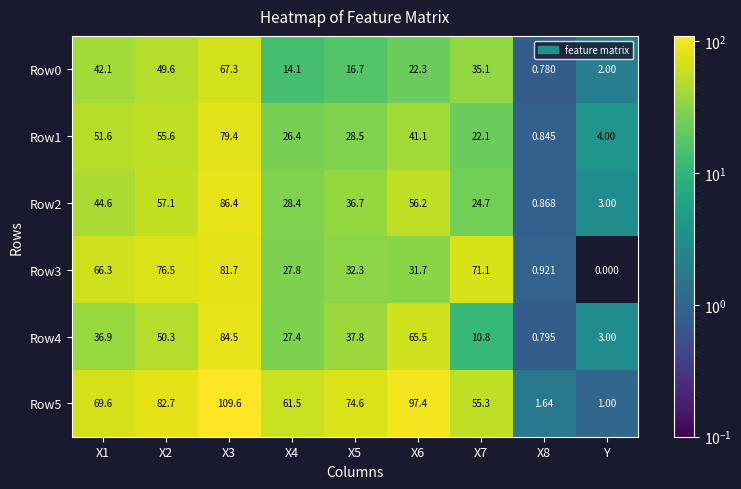

Which category has the lowest value in the Row5 series?

Y